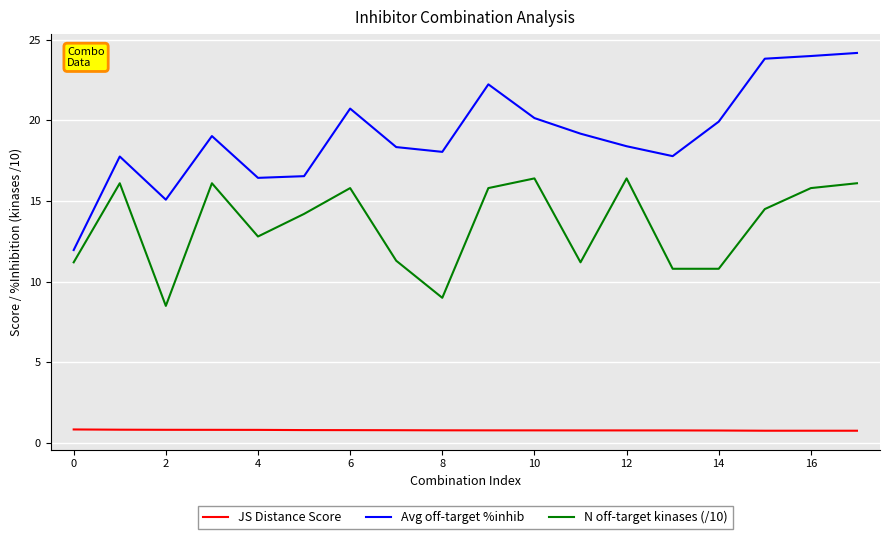

Count the number of data series in this chart.

3